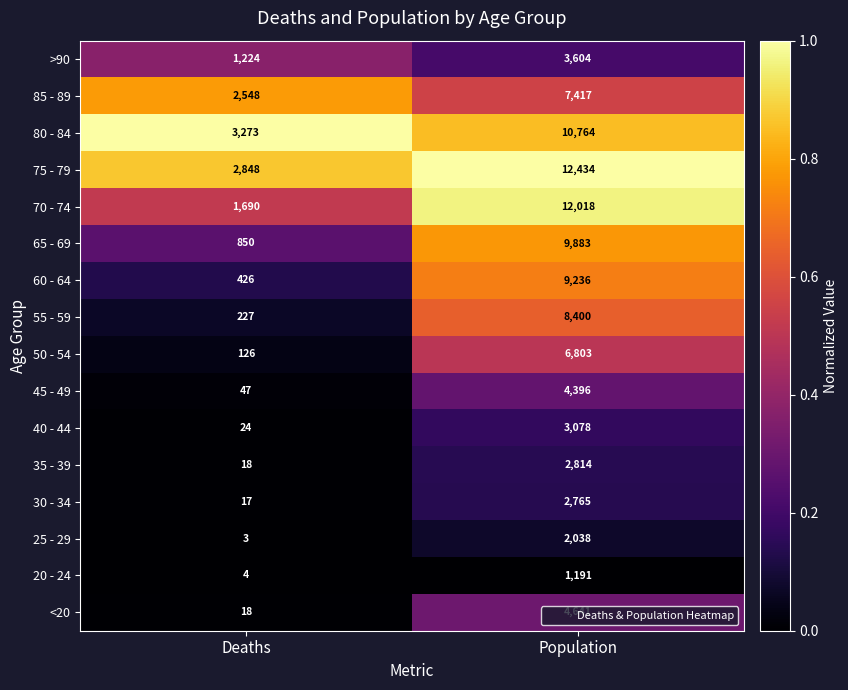

At which label does 40 - 44 reach its peak?

Population